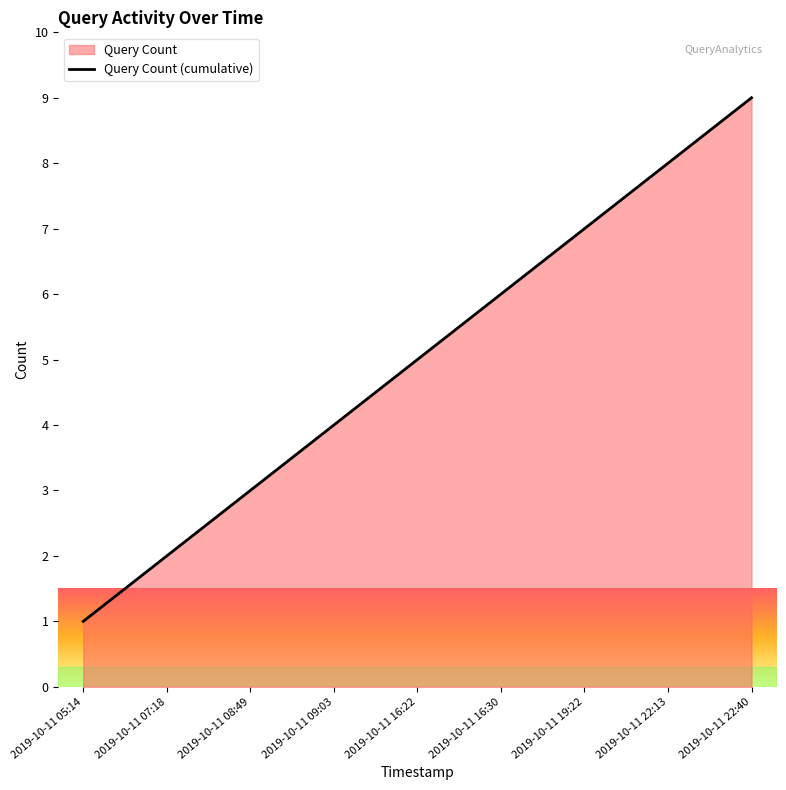

At which label is the value closest to 5?

2019-10-11 16:22